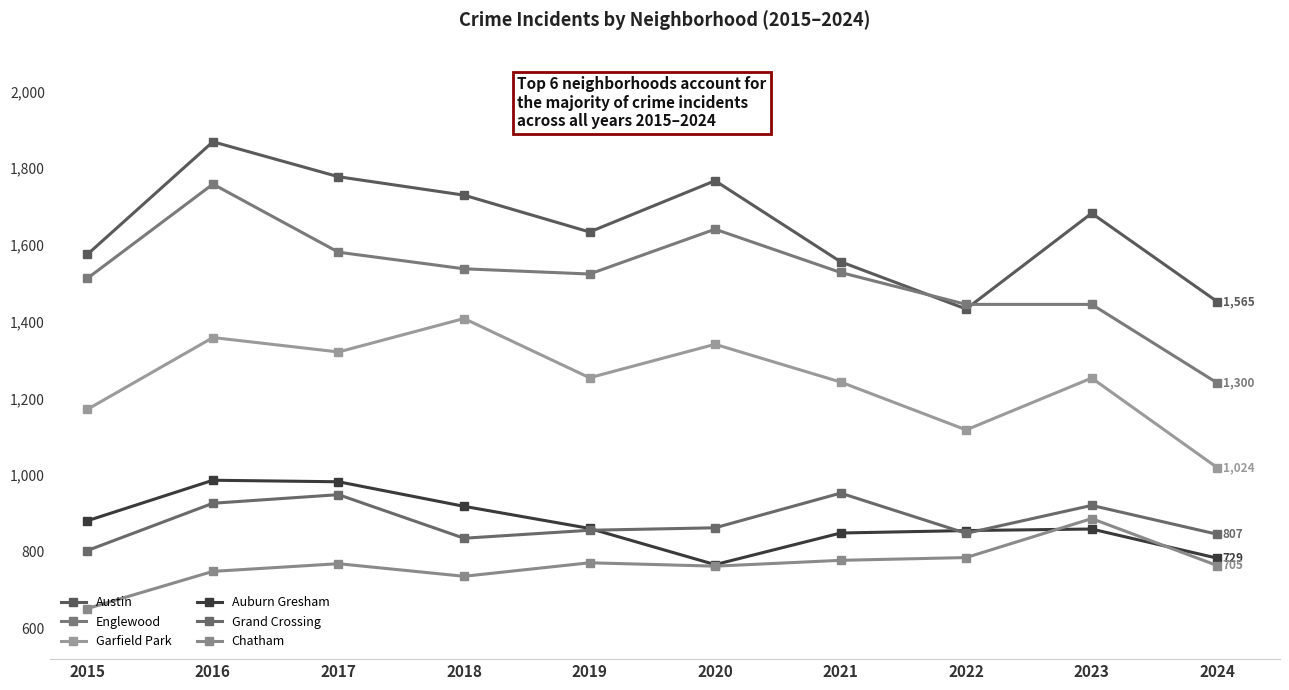

What value does the Garfield Park series have at 2015?

1214